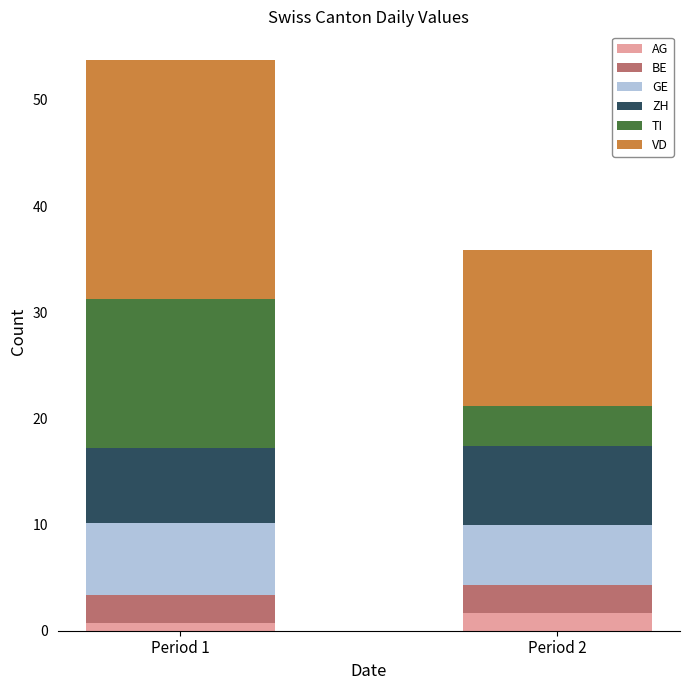

What is the sum of all AG values?

2.4